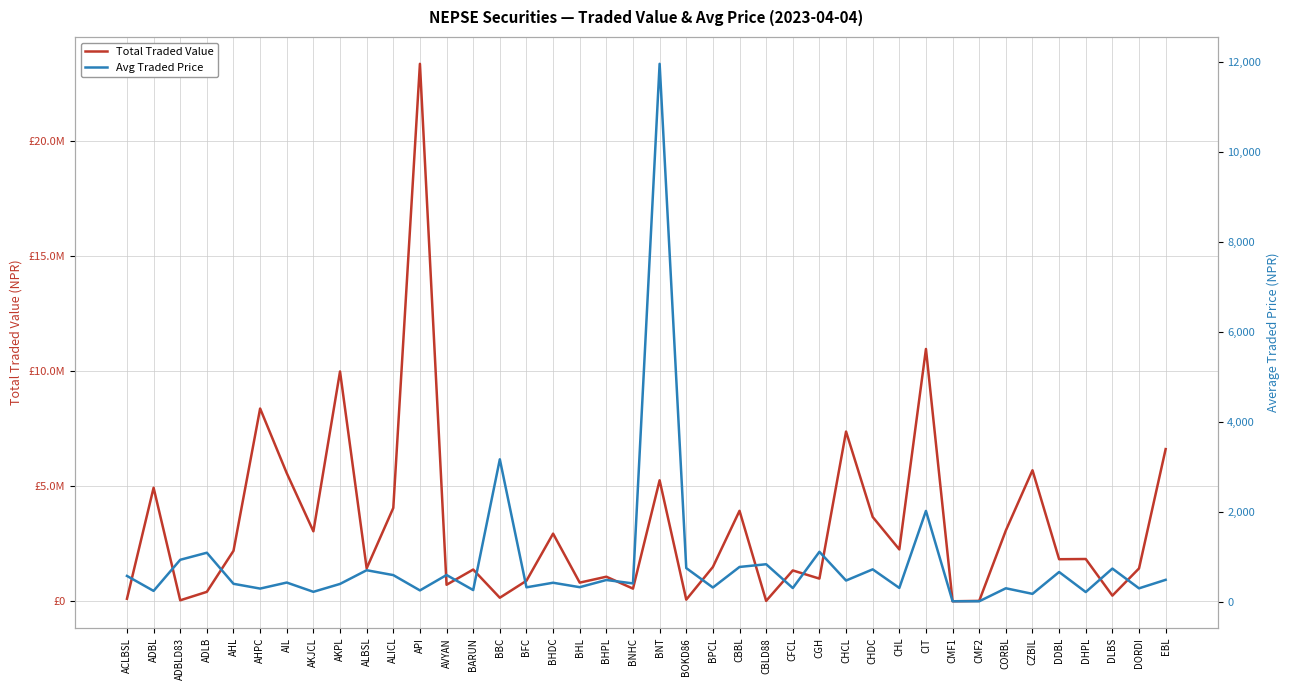

What is the label of the 36th point from the left?

DDBL